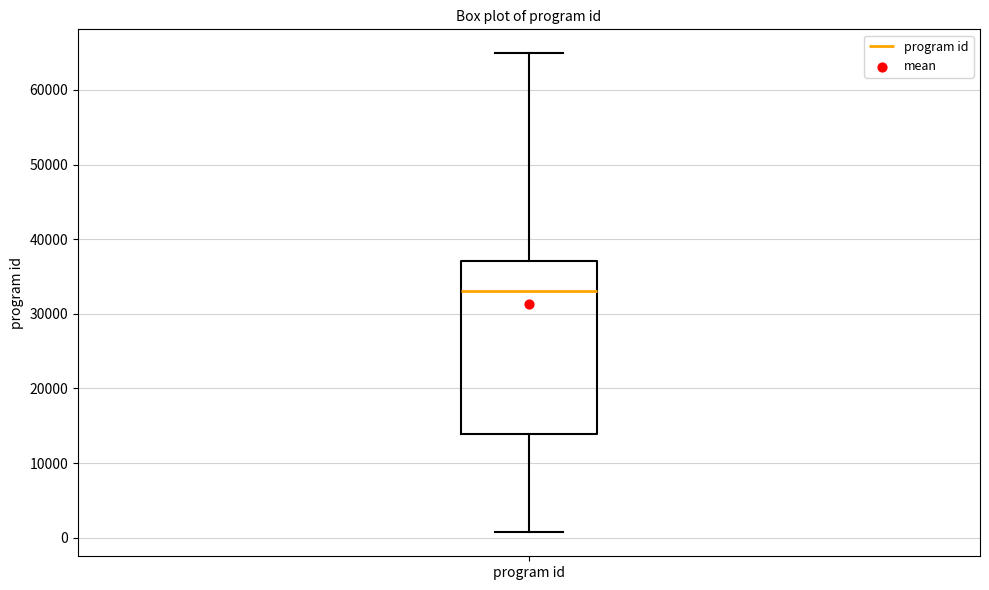

Where does the median line of the box for program id sit on the y-axis? The values are not printed on the chart, so give them approximately, as read against the axis.

33000